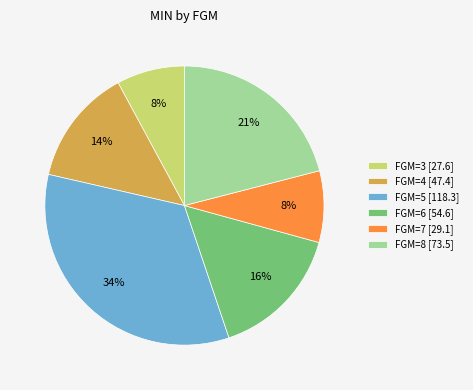

How many segments does this pie chart have?

6